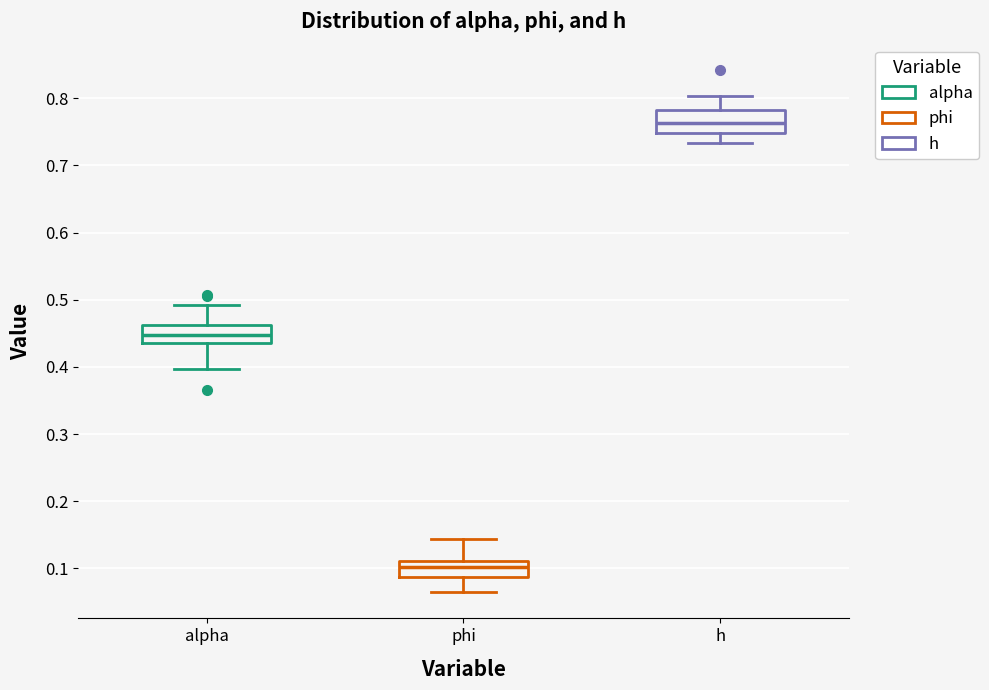

Reading left to right, read every box against the y-axis: the position of its median line, the range the box covers, and the ends of its whiskers. The values are not printed on the chart, so give them approximately, as read against the axis.

alpha: median 0.45, box 0.44 to 0.46, whiskers 0.40 to 0.49
phi: median 0.10, box 0.09 to 0.11, whiskers 0.06 to 0.14
h: median 0.76, box 0.75 to 0.78, whiskers 0.73 to 0.80